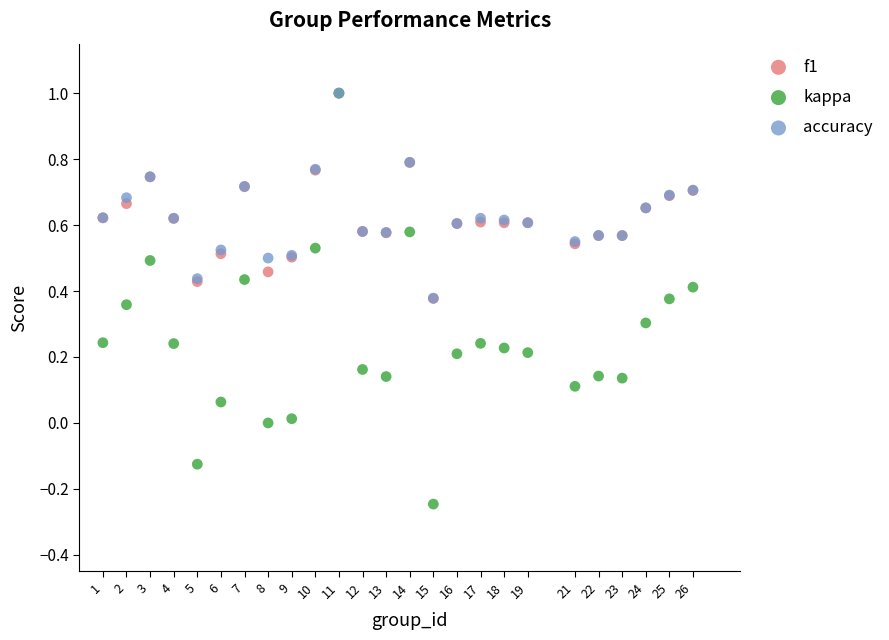

Which series has the widest spread of Y values?

kappa